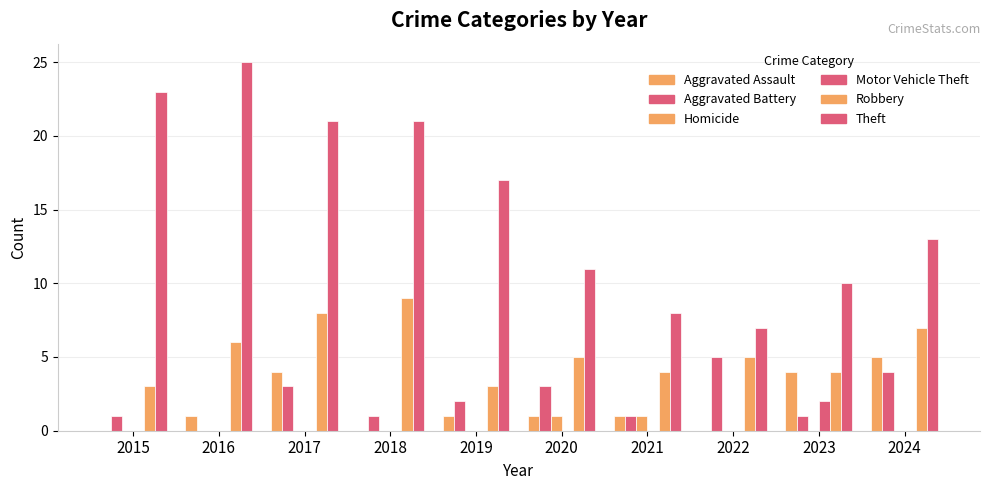

Reading left to right, list all the values displayed in this chart.

Aggravated Assault: 2015=0	2016=1	2017=4	2018=0	2019=1	2020=1	2021=1	2022=0	2023=4	2024=5
Aggravated Battery: 2015=1	2016=0	2017=3	2018=1	2019=2	2020=3	2021=1	2022=5	2023=1	2024=4
Homicide: 2015=0	2016=0	2017=0	2018=0	2019=0	2020=1	2021=1	2022=0	2023=0	2024=0
Motor Vehicle Theft: 2015=0	2016=0	2017=0	2018=0	2019=0	2020=0	2021=0	2022=0	2023=2	2024=0
Robbery: 2015=3	2016=6	2017=8	2018=9	2019=3	2020=5	2021=4	2022=5	2023=4	2024=7
Theft: 2015=23	2016=25	2017=21	2018=21	2019=17	2020=11	2021=8	2022=7	2023=10	2024=13